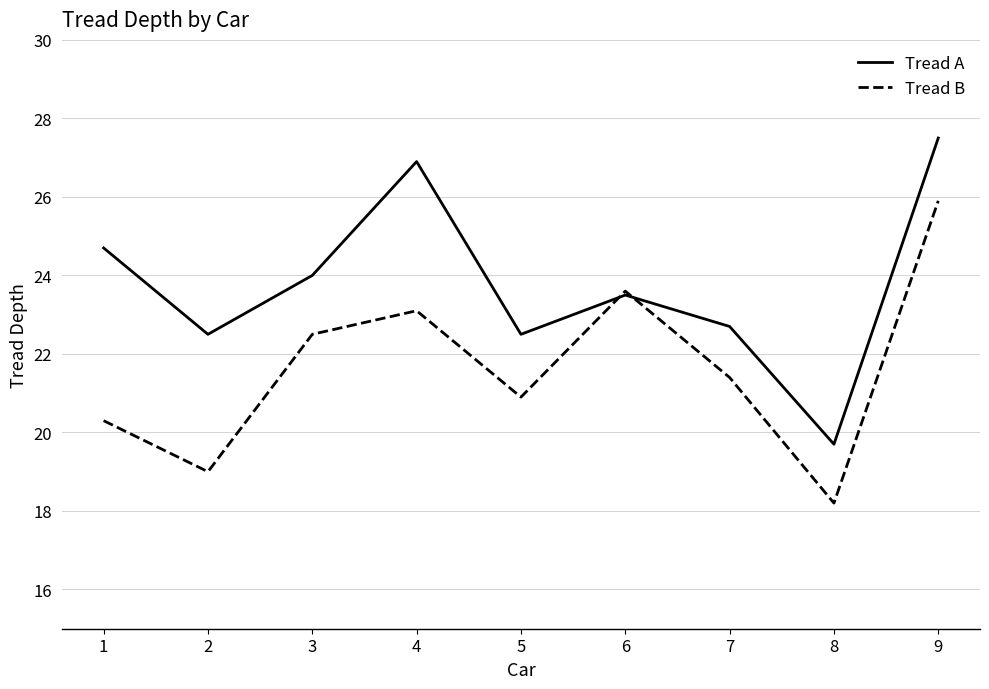

True or false: Tread A has more than 0 points higher than both neighbors.

True